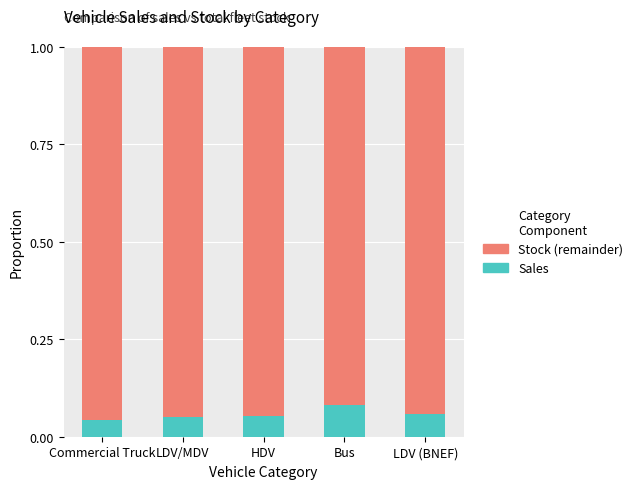

What are all the series names shown in the legend?

Stock (remainder), Sales